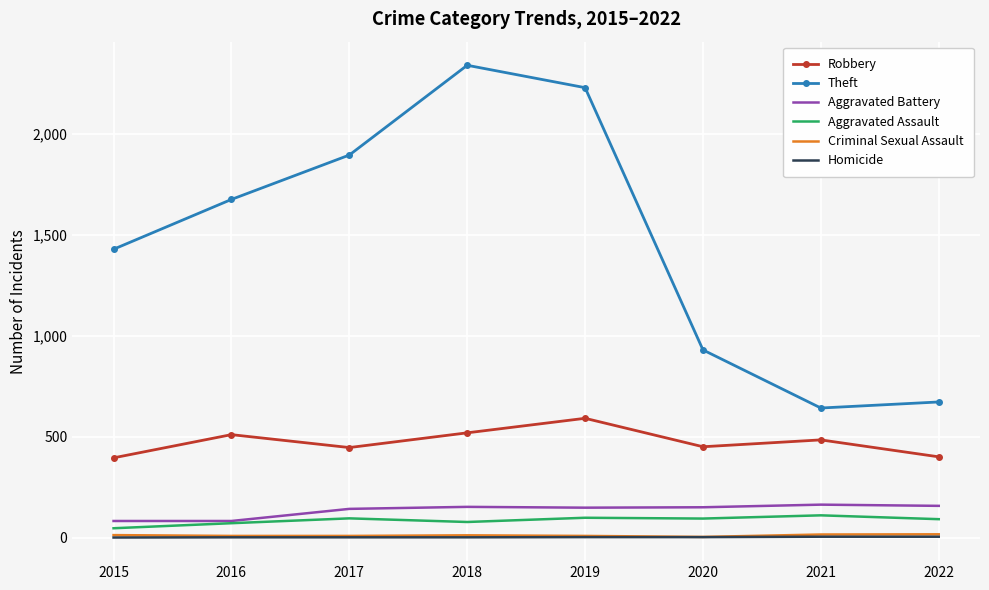

Between 2017 and 2020, which series saw the biggest shift?

Theft